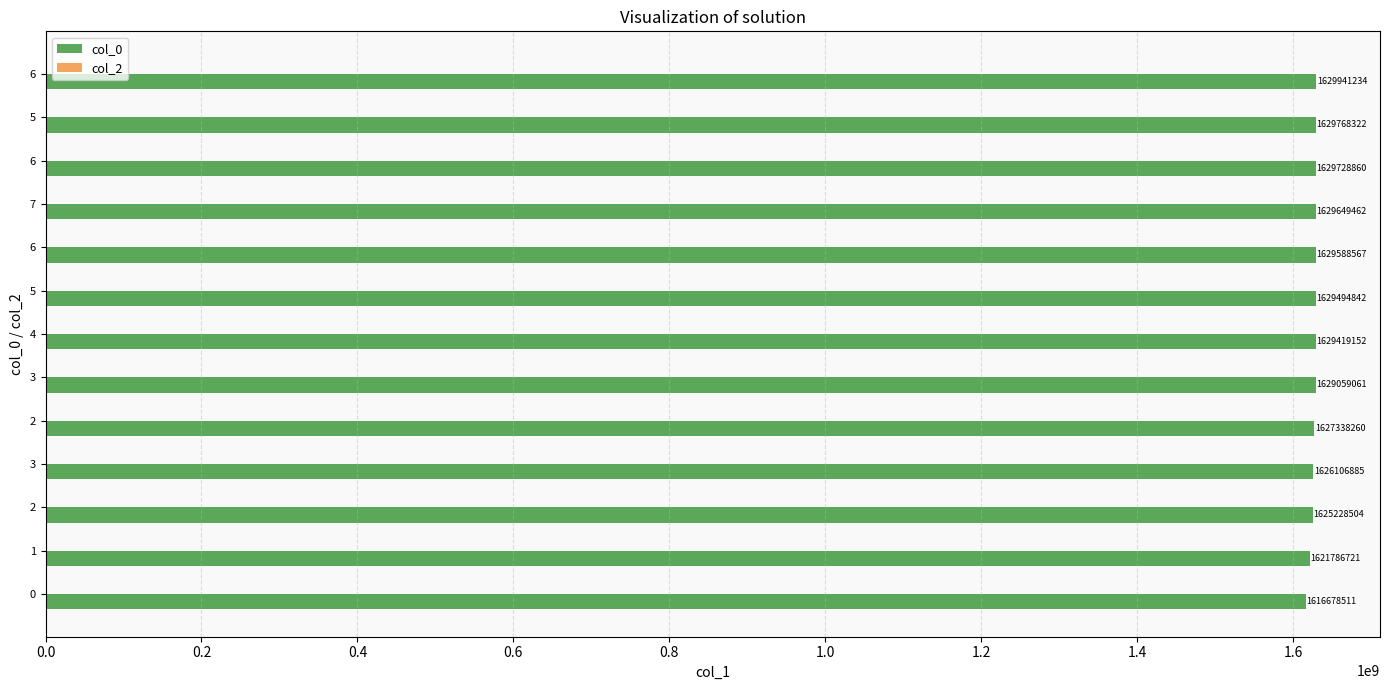

How many distinct data groups are displayed?

1